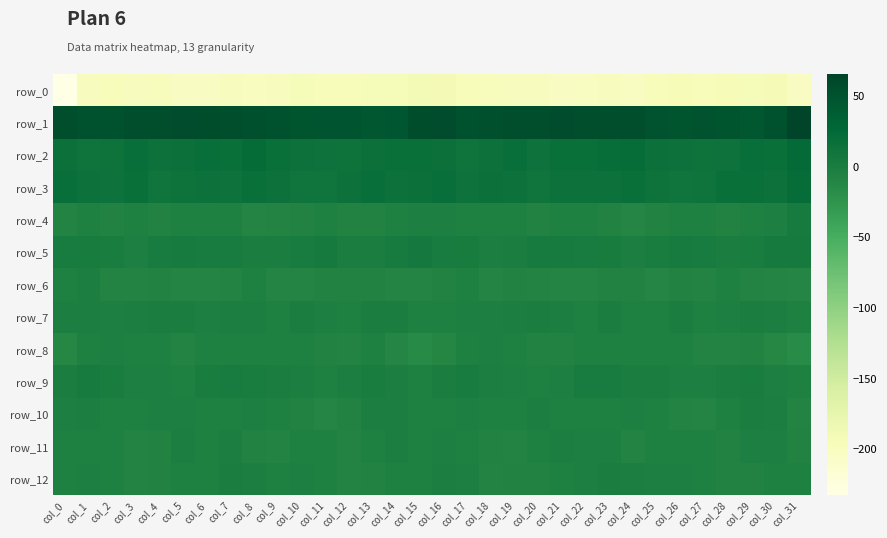

How many values in the row_2 series exceed 16?

17